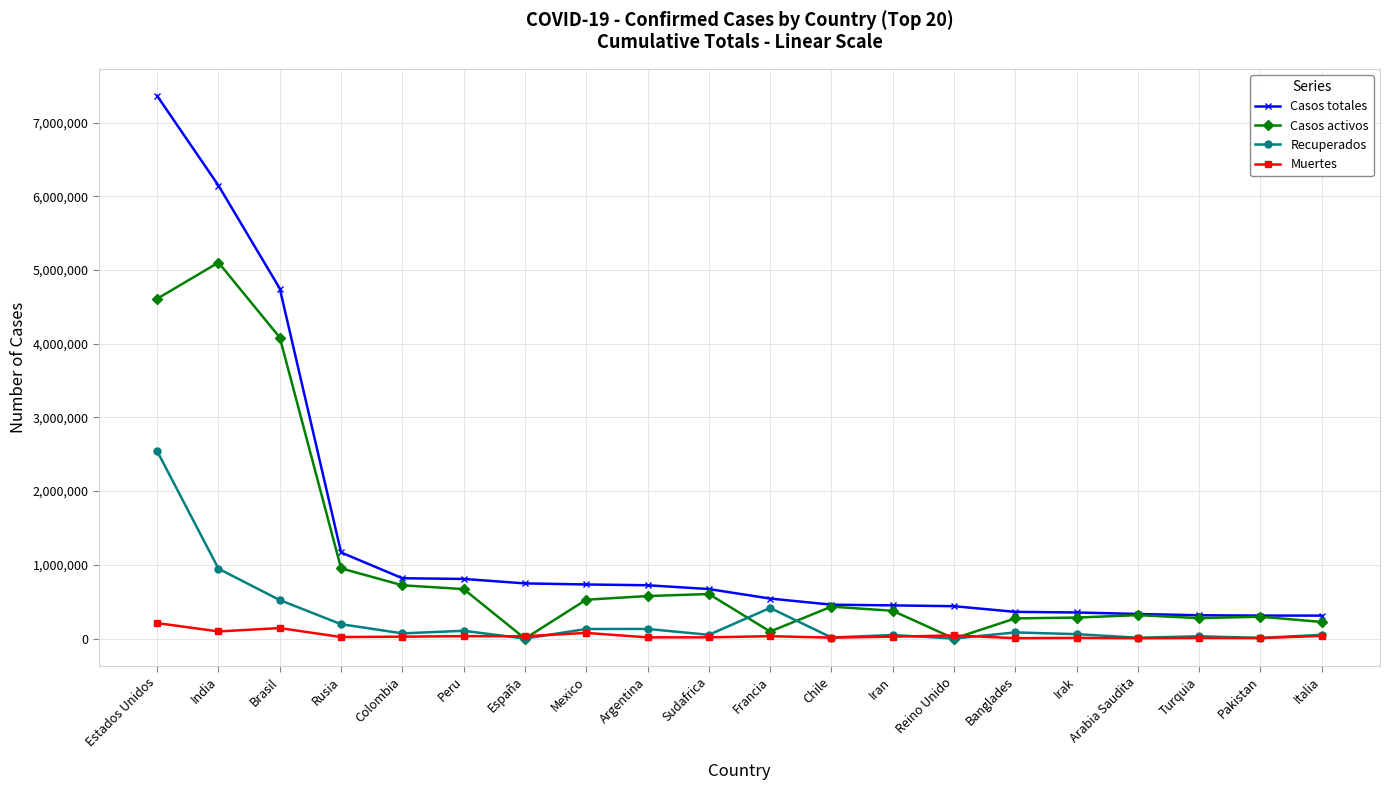

Which series has the largest range (max minus min)?

Casos totales